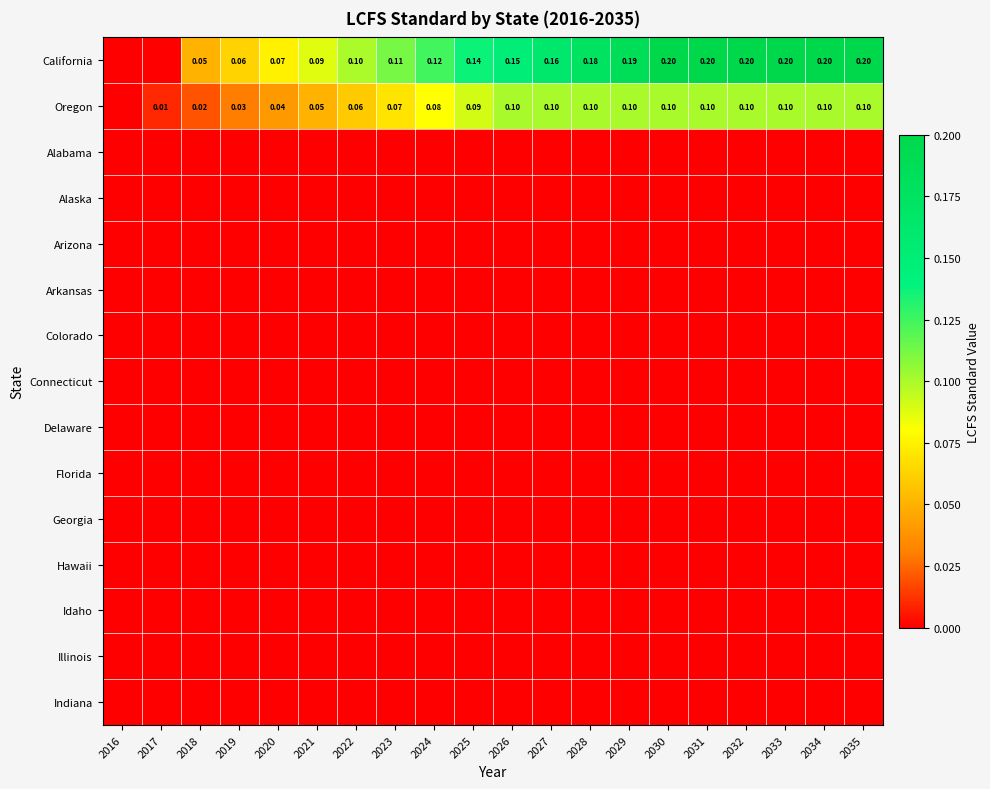

What is the difference between the highest and lowest values at 2030?

0.2